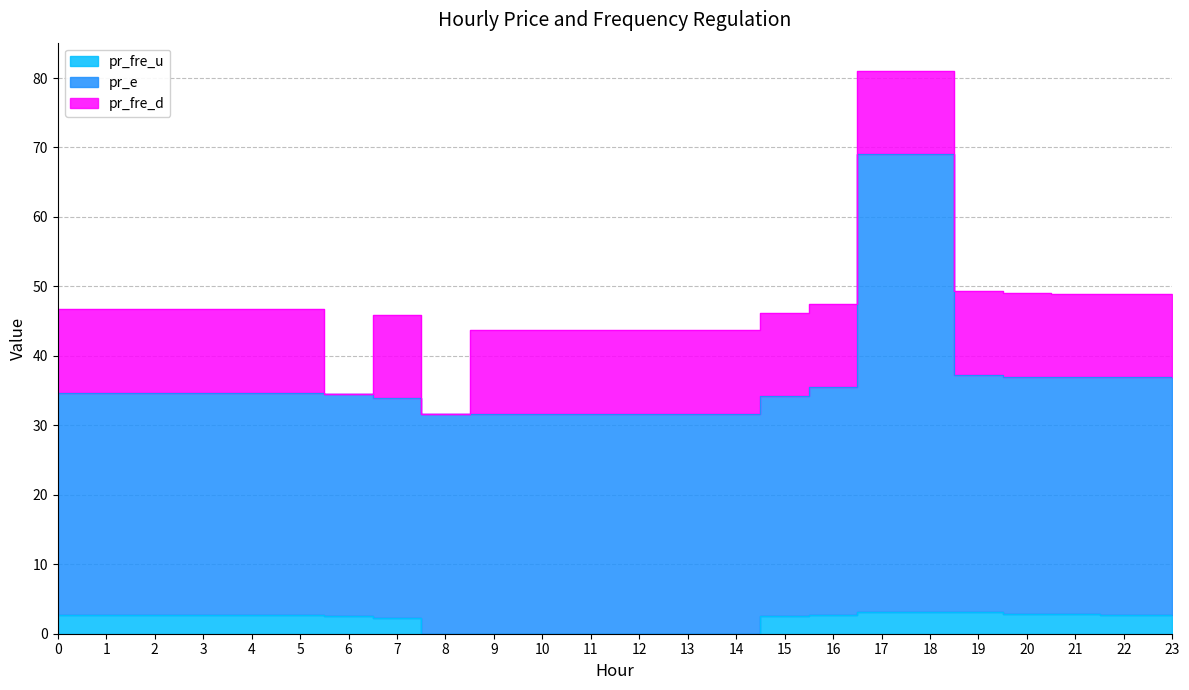

Which category has the highest value in the pr_e series?

17